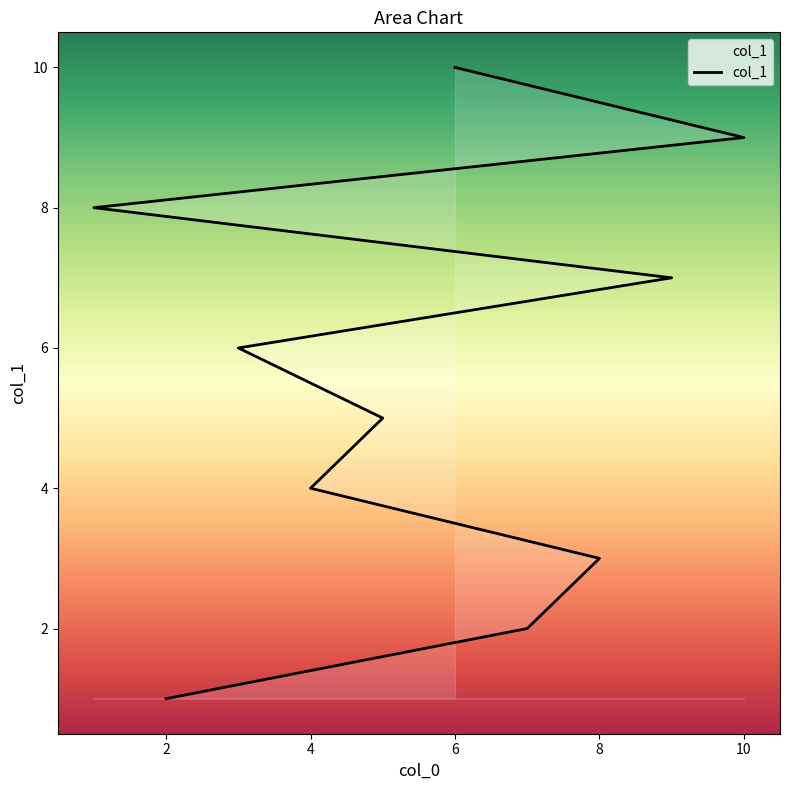

What is the value of the 1st point from the left?

1